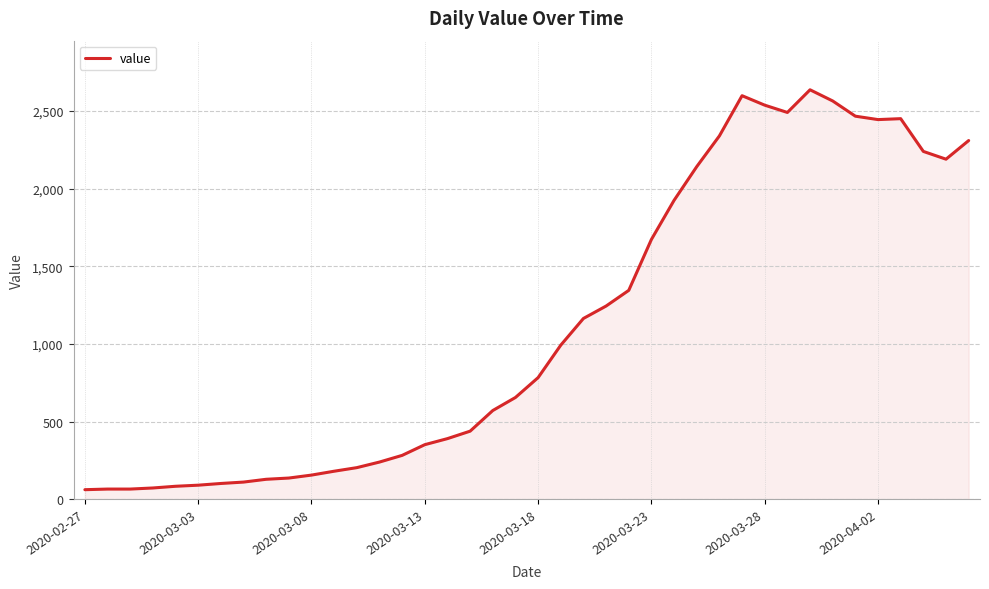

What is the difference between the maximum and minimum values?

2576